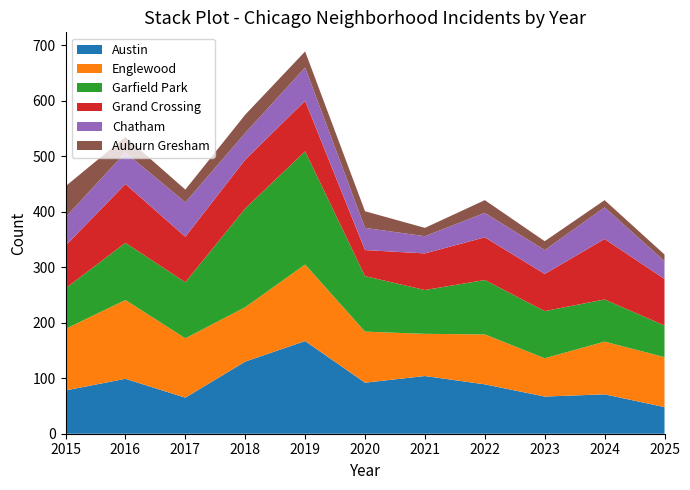

Reading left to right, list all the values displayed in this chart.

Austin: 2015=78	2016=99	2017=65	2018=130	2019=167	2020=92	2021=104	2022=89	2023=67	2024=71	2025=48
Englewood: 2015=111	2016=142	2017=107	2018=98	2019=138	2020=92	2021=76	2022=90	2023=69	2024=95	2025=90
Garfield Park: 2015=73	2016=103	2017=101	2018=178	2019=204	2020=100	2021=79	2022=98	2023=85	2024=76	2025=57
Grand Crossing: 2015=77	2016=106	2017=82	2018=88	2019=91	2020=47	2021=66	2022=77	2023=67	2024=109	2025=84
Chatham: 2015=51	2016=57	2017=62	2018=48	2019=60	2020=40	2021=31	2022=44	2023=43	2024=57	2025=32
Auburn Gresham: 2015=56	2016=28	2017=23	2018=33	2019=29	2020=30	2021=15	2022=23	2023=16	2024=13	2025=12